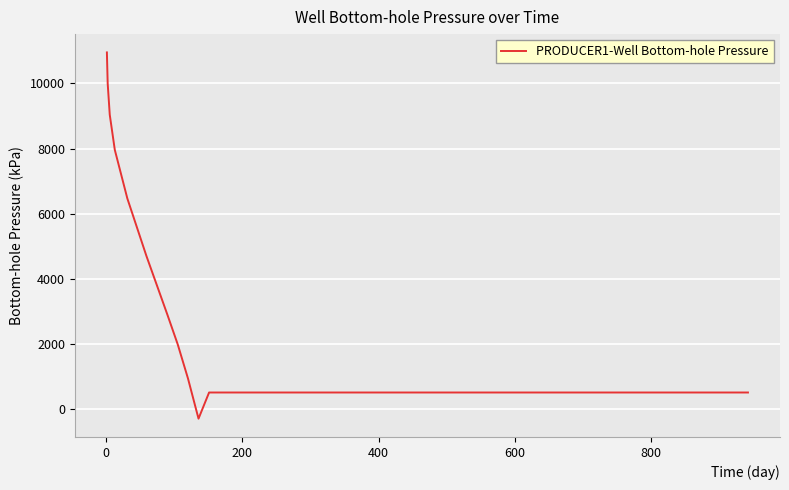

What is the average value?

1805.3